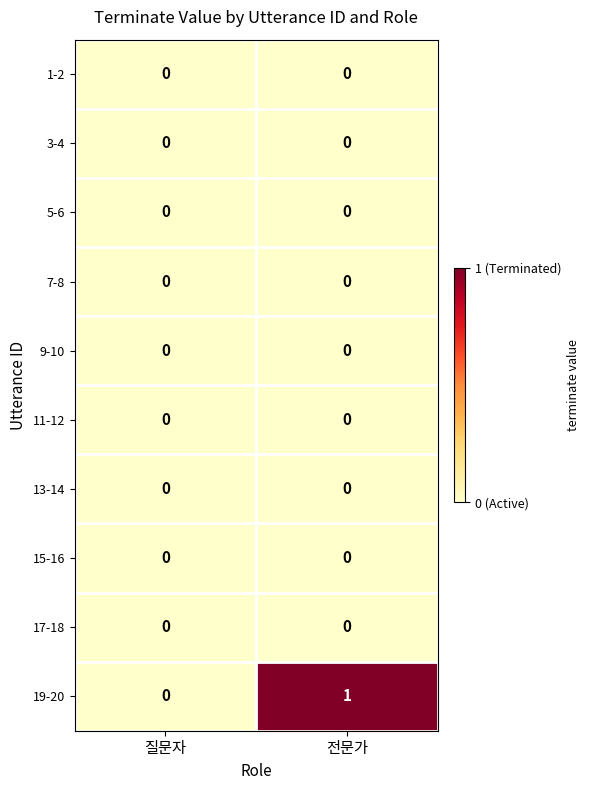

Reading left to right, extract all data points from this chart.

1-2: 질문자=0	전문가=0
3-4: 질문자=0	전문가=0
5-6: 질문자=0	전문가=0
7-8: 질문자=0	전문가=0
9-10: 질문자=0	전문가=0
11-12: 질문자=0	전문가=0
13-14: 질문자=0	전문가=0
15-16: 질문자=0	전문가=0
17-18: 질문자=0	전문가=0
19-20: 질문자=0	전문가=1